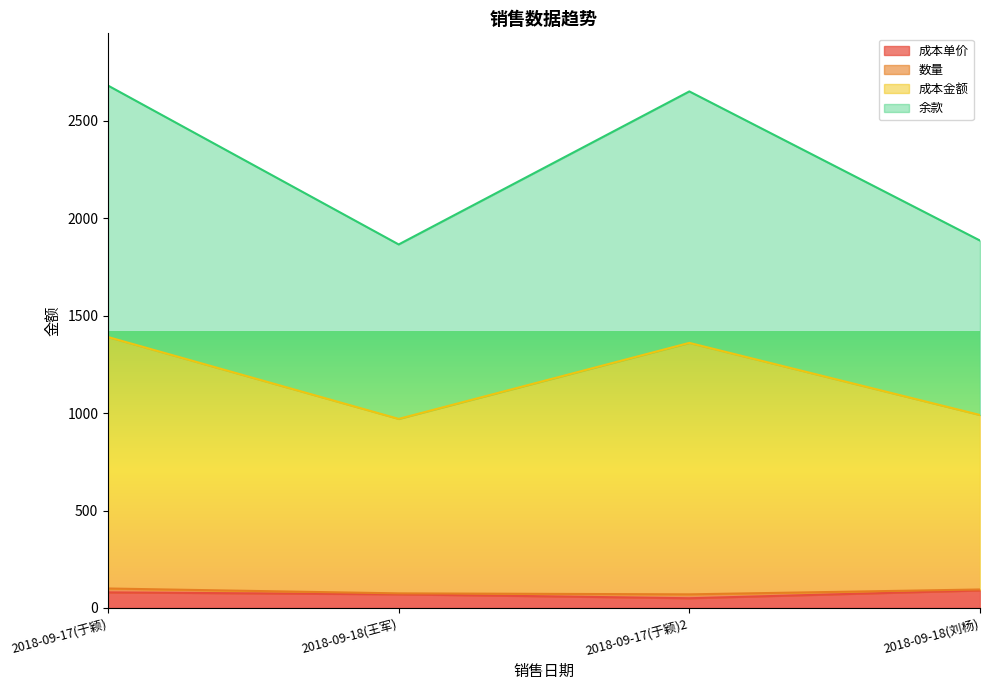

The value of 成本单价 at 2018-09-17(于颖) is 80. True or false?

True